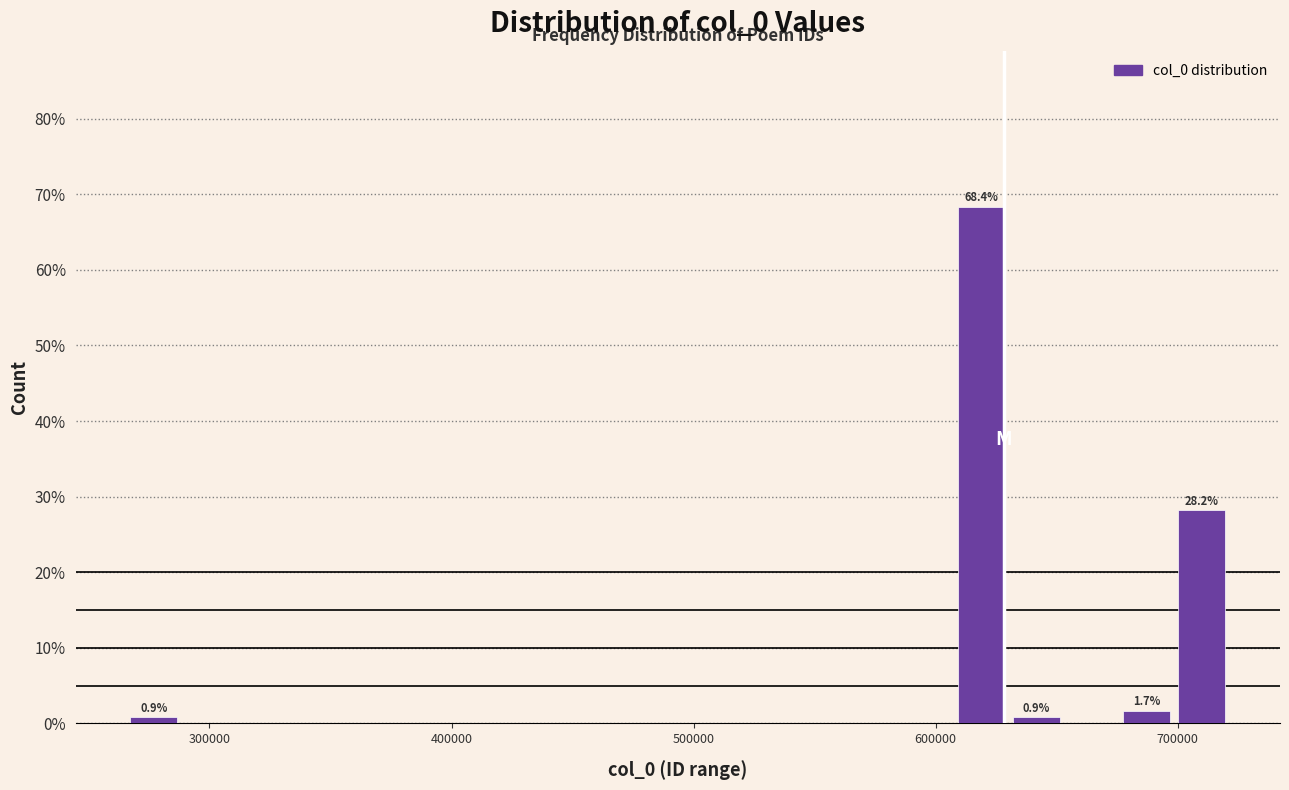

Read against the x-axis, roughly where is the centre of the tallest bar?

620000